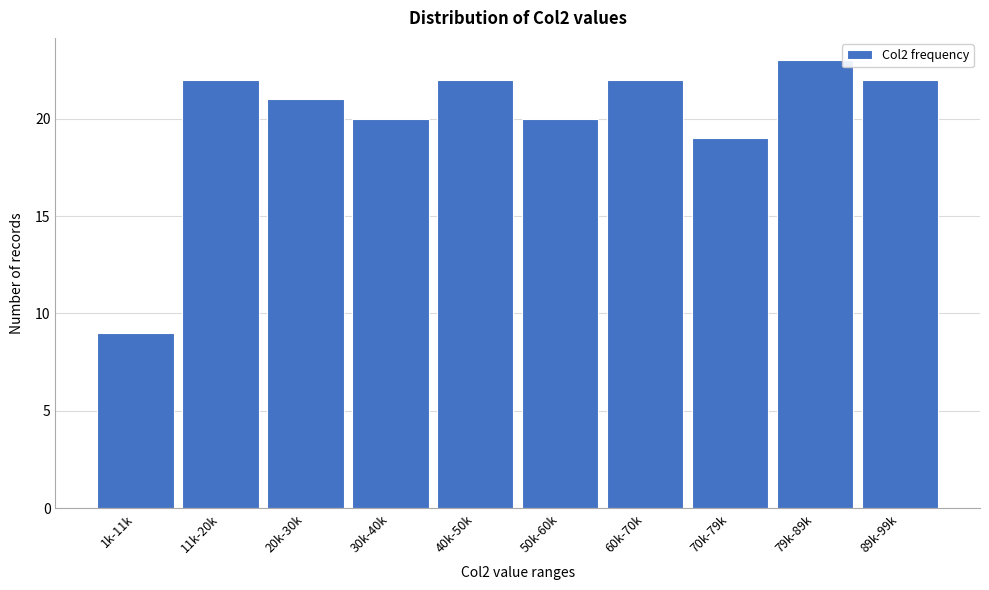

Reading left to right, what are all the values shown in this chart?

9	22	21	20	22	20	22	19	23	22